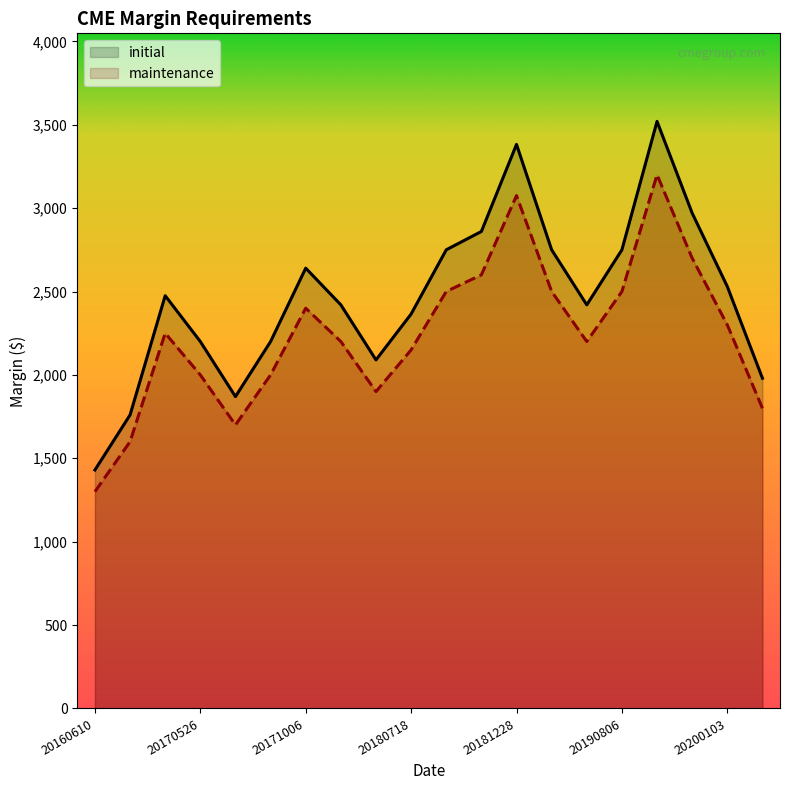

Which series has the largest total across all categories?

initial